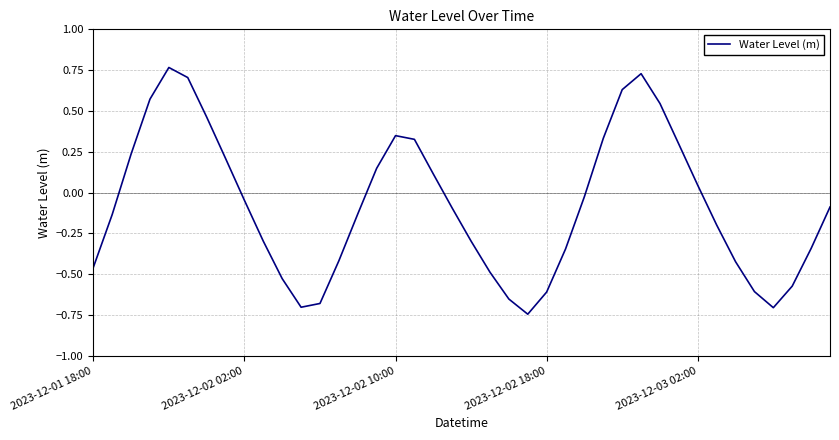

What is the difference between the maximum and minimum values?

1.5